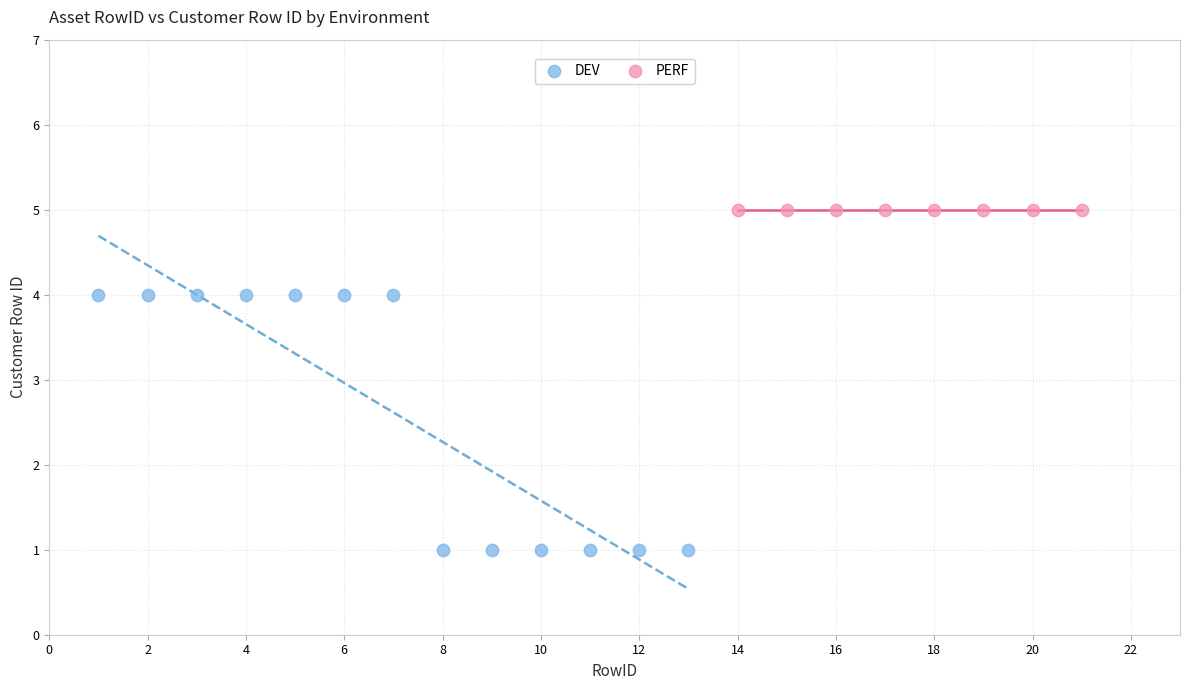

Which series reaches the maximum Y coordinate?

PERF